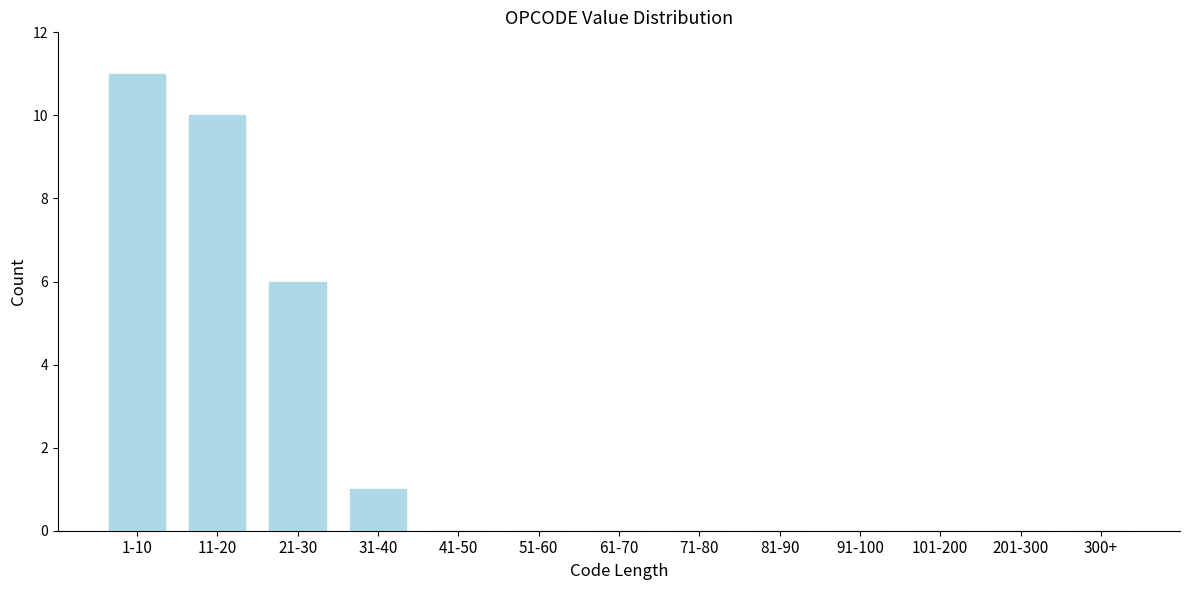

Reading right to left, what are all the values shown in this chart?

300+=0	201-300=0	101-200=0	91-100=0	81-90=0	71-80=0	61-70=0	51-60=0	41-50=0	31-40=1	21-30=6	11-20=10	1-10=11